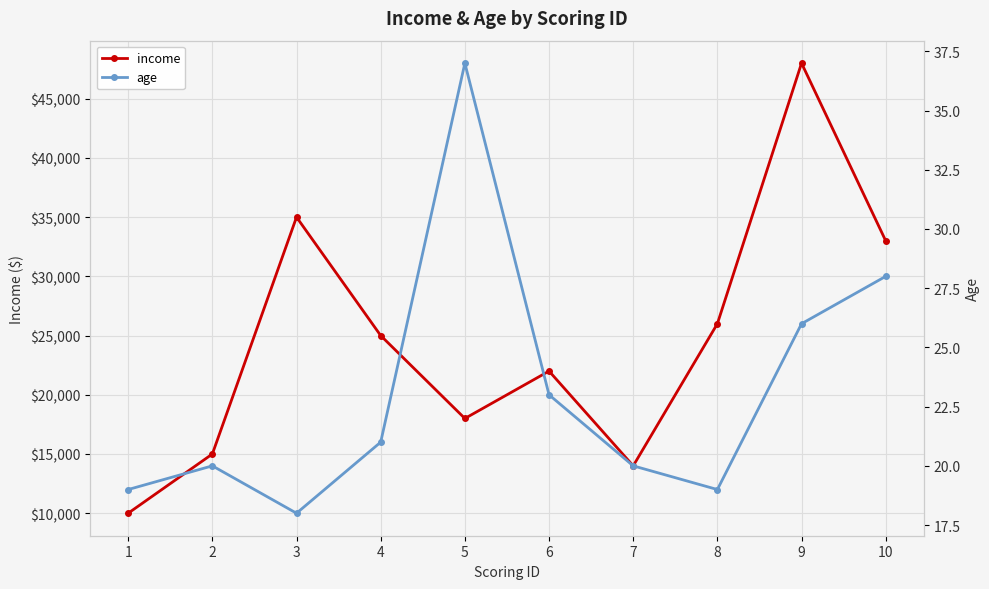

What is the total value across all series at 5?

18037